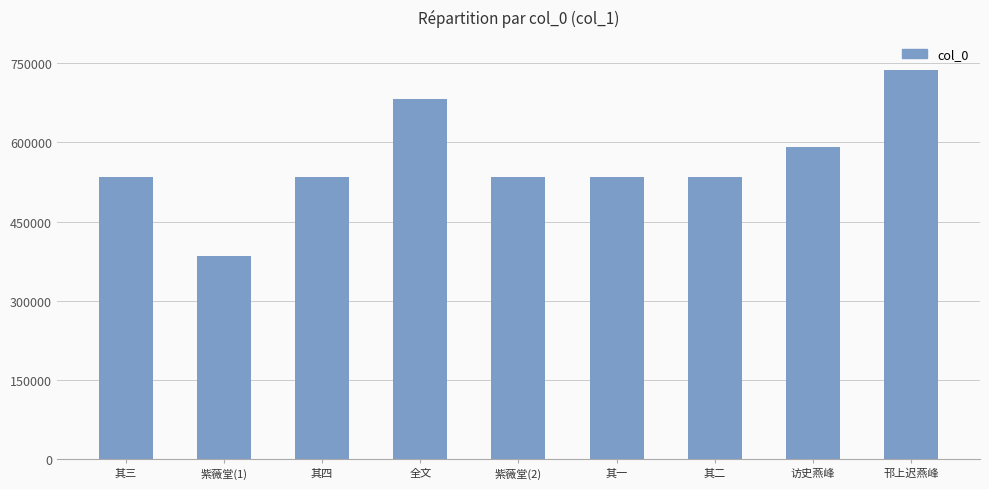

Are the bars grouped side by side (vs. stacked)?

No